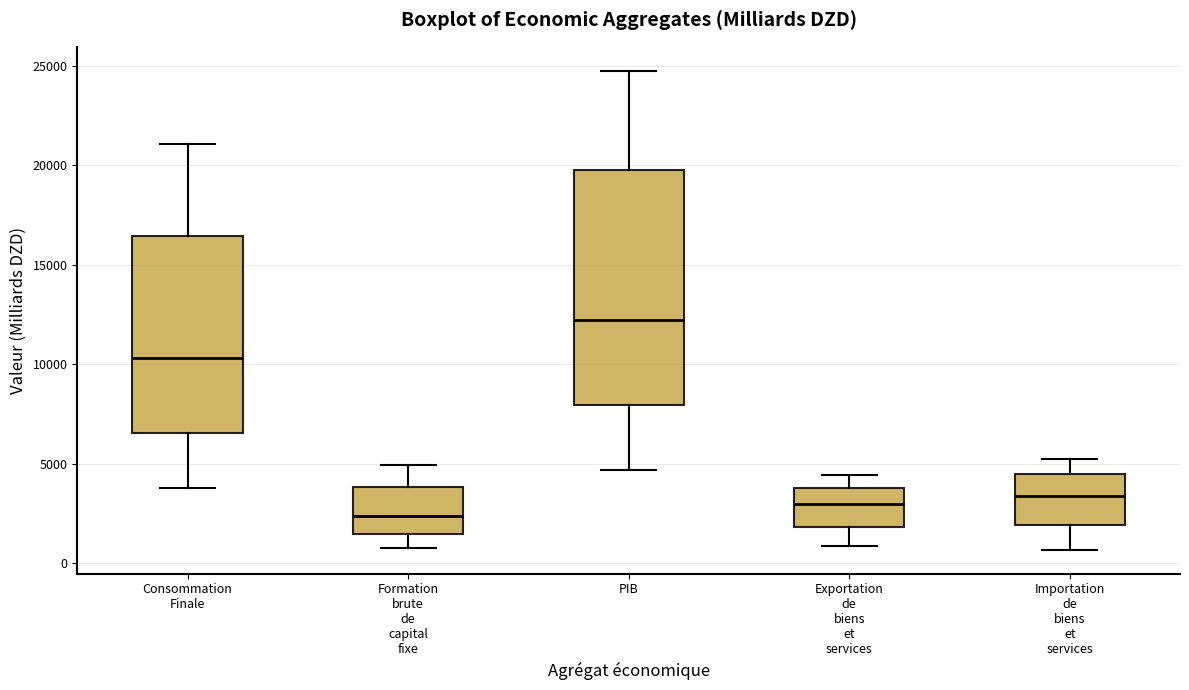

Reading left to right, read every box against the y-axis: the position of its median line, the range the box covers, and the ends of its whiskers. The values are not printed on the chart, so give them approximately, as read against the axis.

Consommation Finale: median 10500, box 6500 to 16500, whiskers 4000 to 21000
Formation brute de capital fixe: median 2500, box 1500 to 4000, whiskers 1000 to 5000
PIB: median 12000, box 8000 to 20000, whiskers 4500 to 25000
Exportation de biens et services: median 3000, box 2000 to 4000, whiskers 1000 to 4500
Importation de biens et services: median 3500, box 2000 to 4500, whiskers 500 to 5000